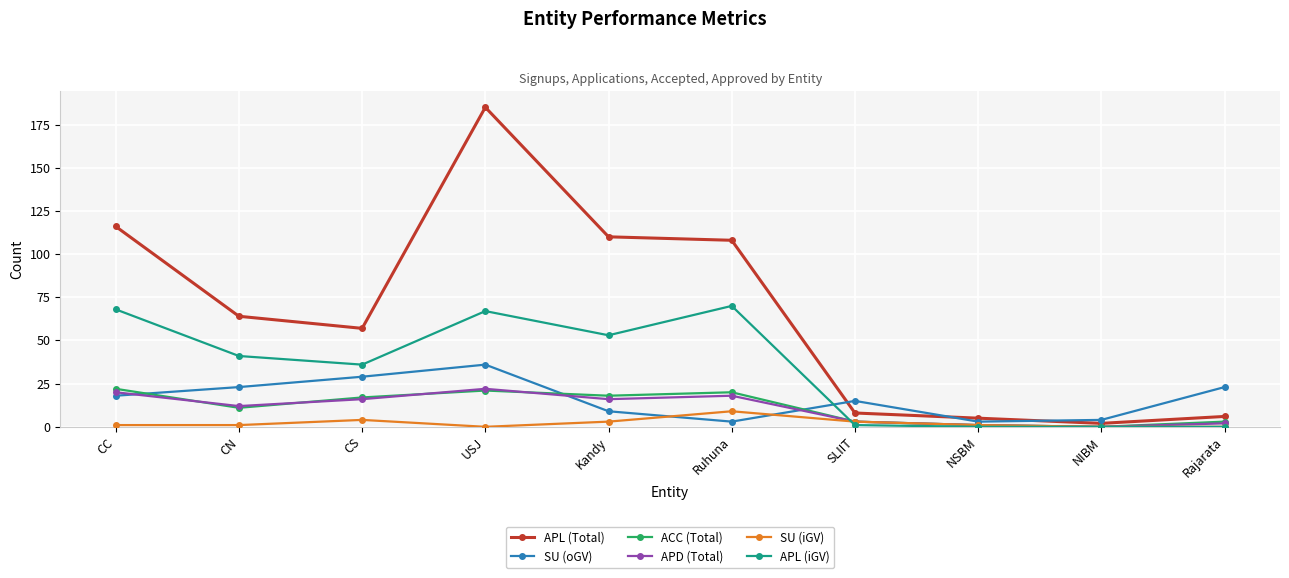

What is the maximum value shown in the chart?

185